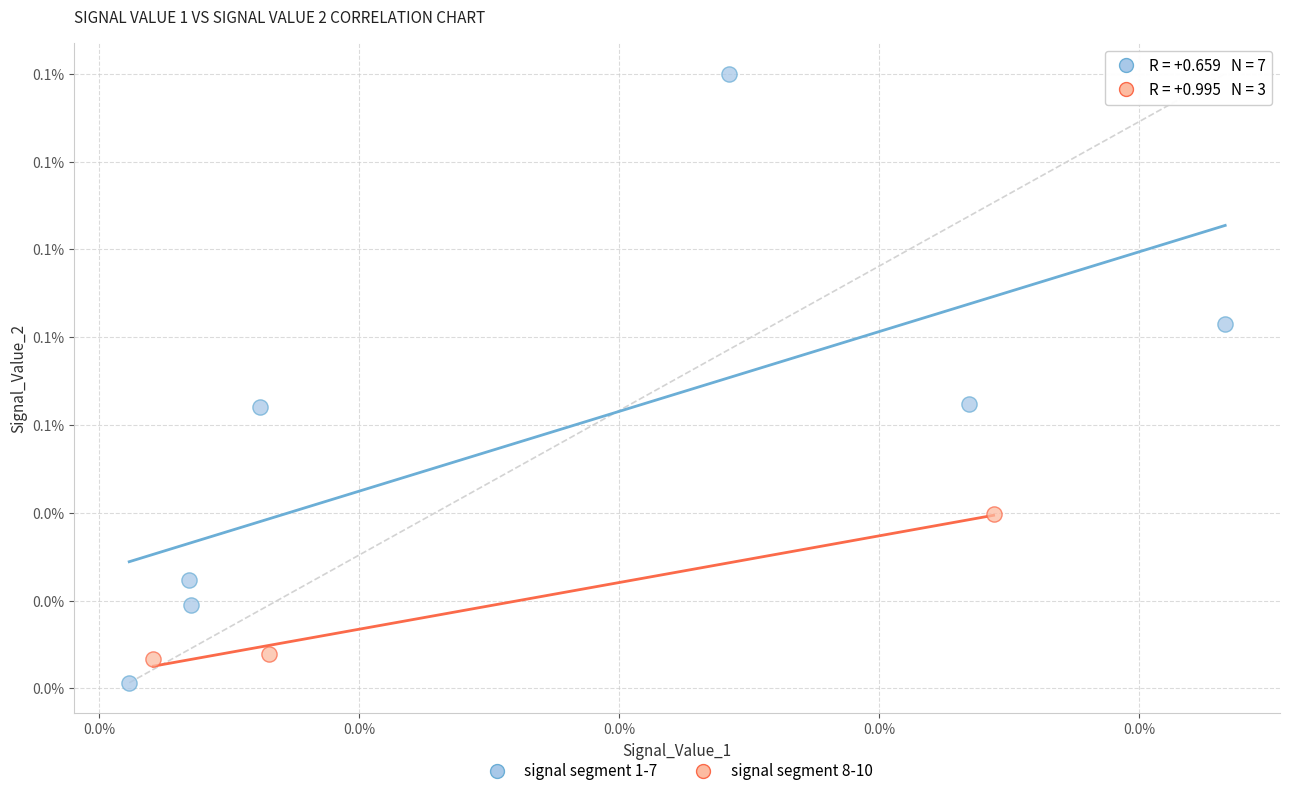

What are all the series names shown in the legend?

signal segment 1-7, signal segment 8-10